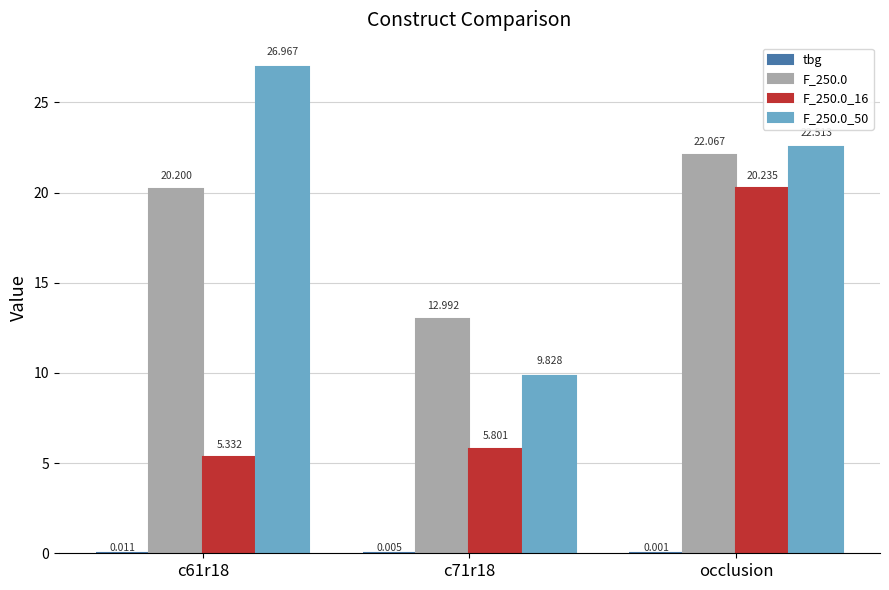

At which category is the sum across all series the highest?

occlusion